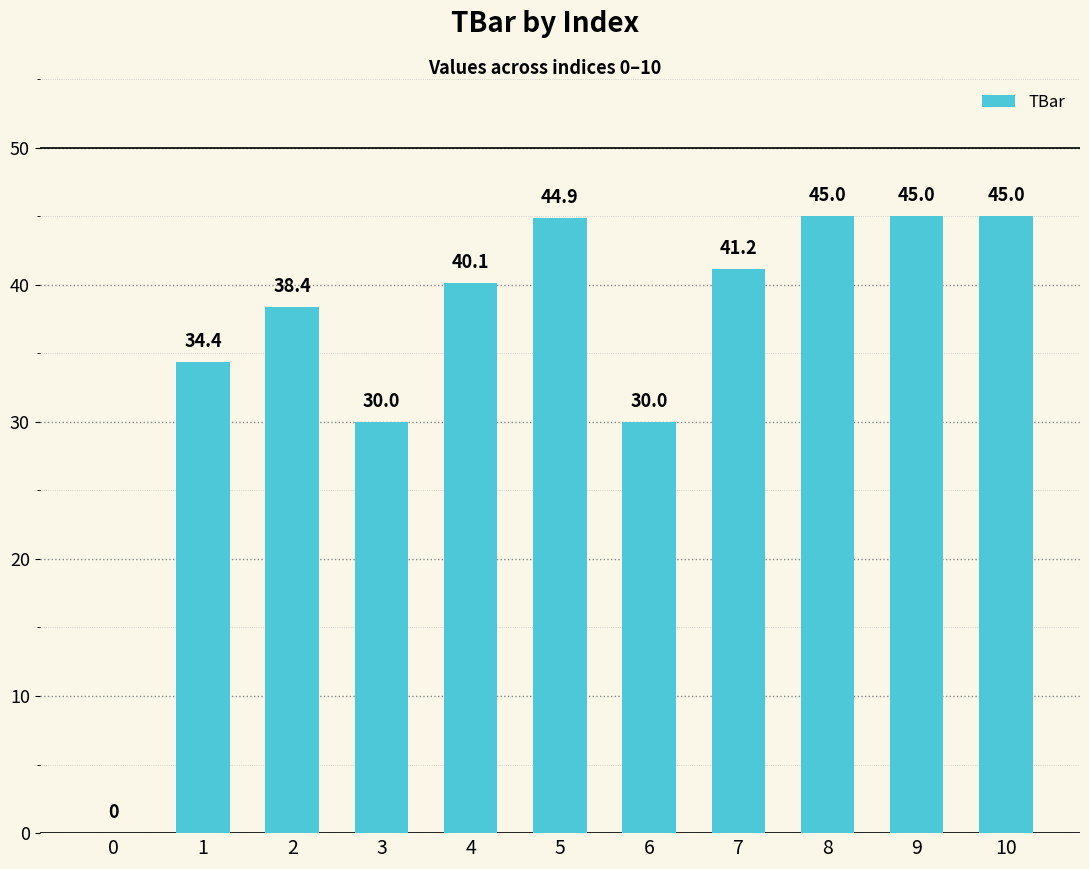

What is the sum of the values at 0 and 2?

38.4